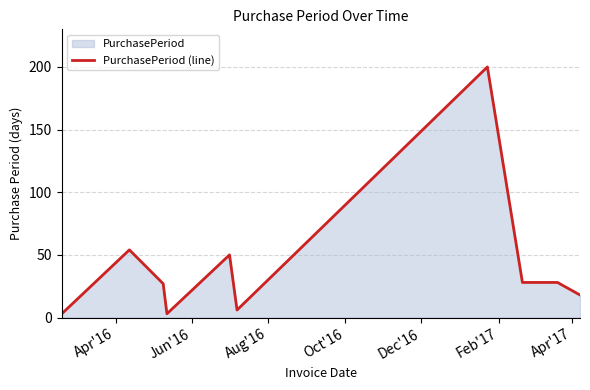

Reading left to right, extract all data points from this chart.

3	54	27	3	50	6	200	28	28	18